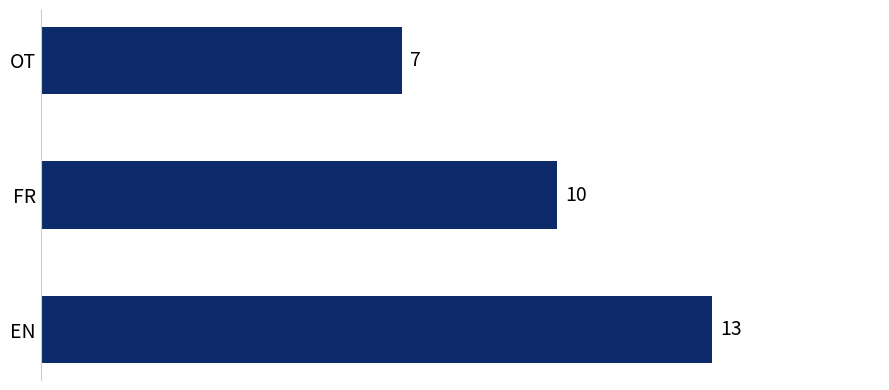

Reading bottom to top, list all the values displayed in this chart.

13	10	7